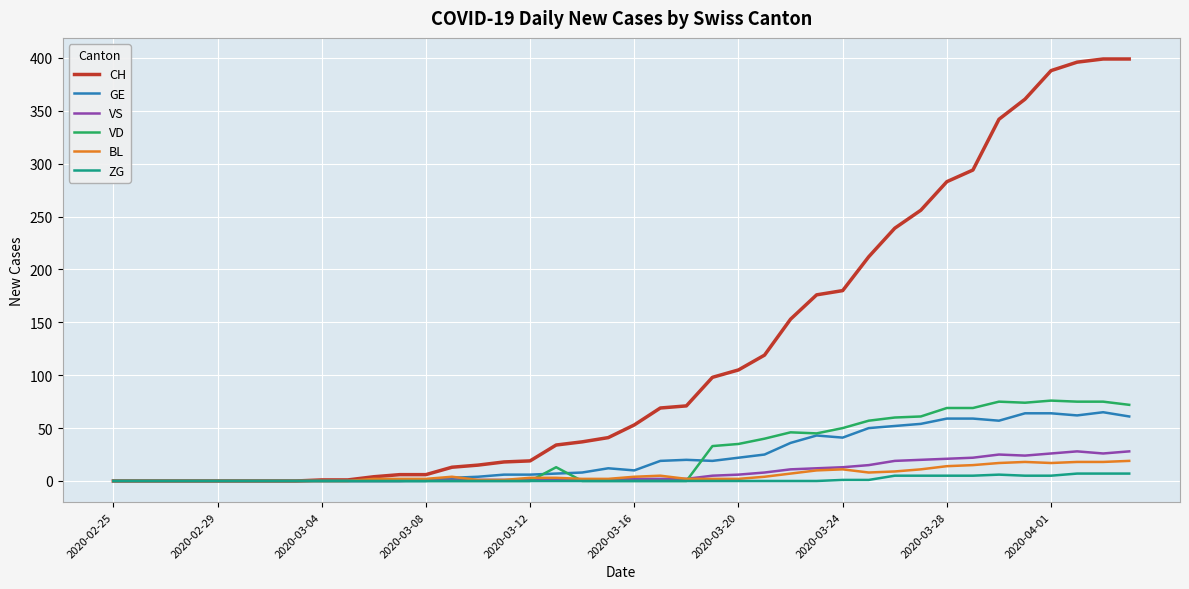

What is the maximum value for CH?

399